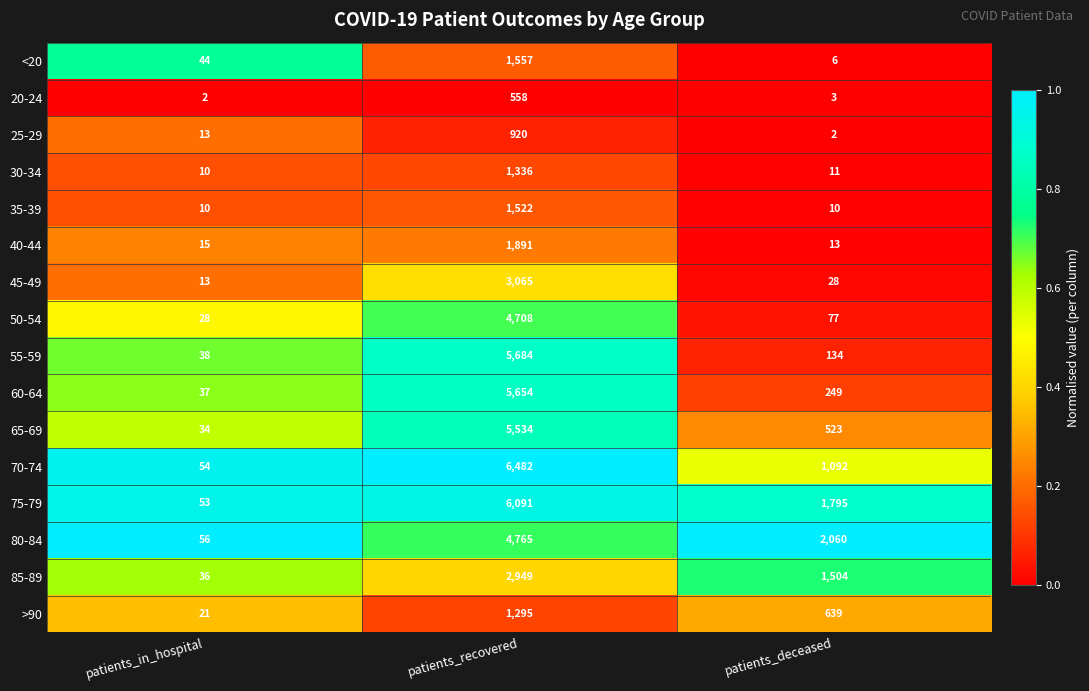

At which category does the chart reach its peak across all series?

patients_recovered